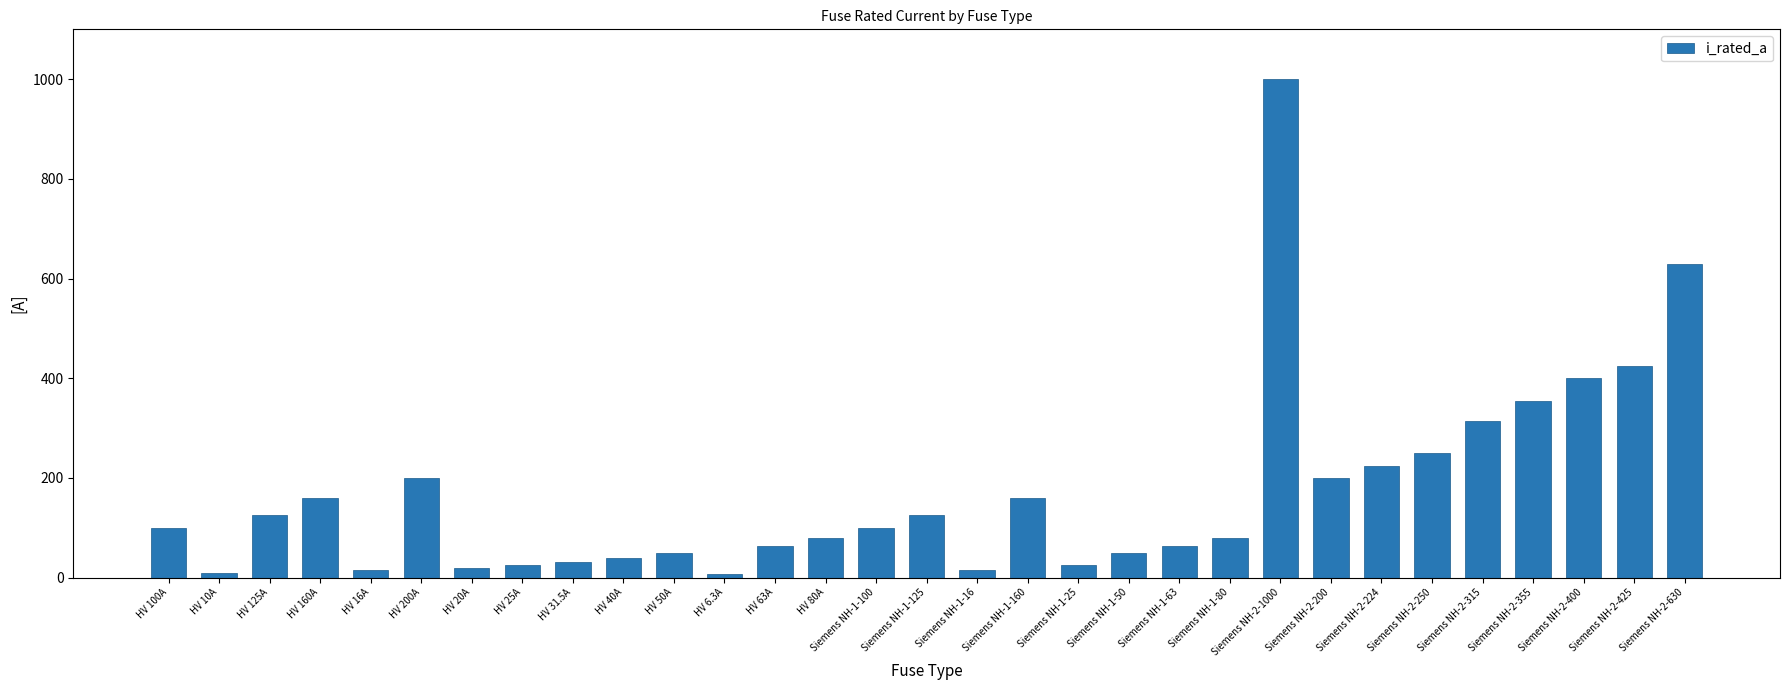

What is the change in value from Siemens NH-2-200 to Siemens NH-2-630?

+430.0